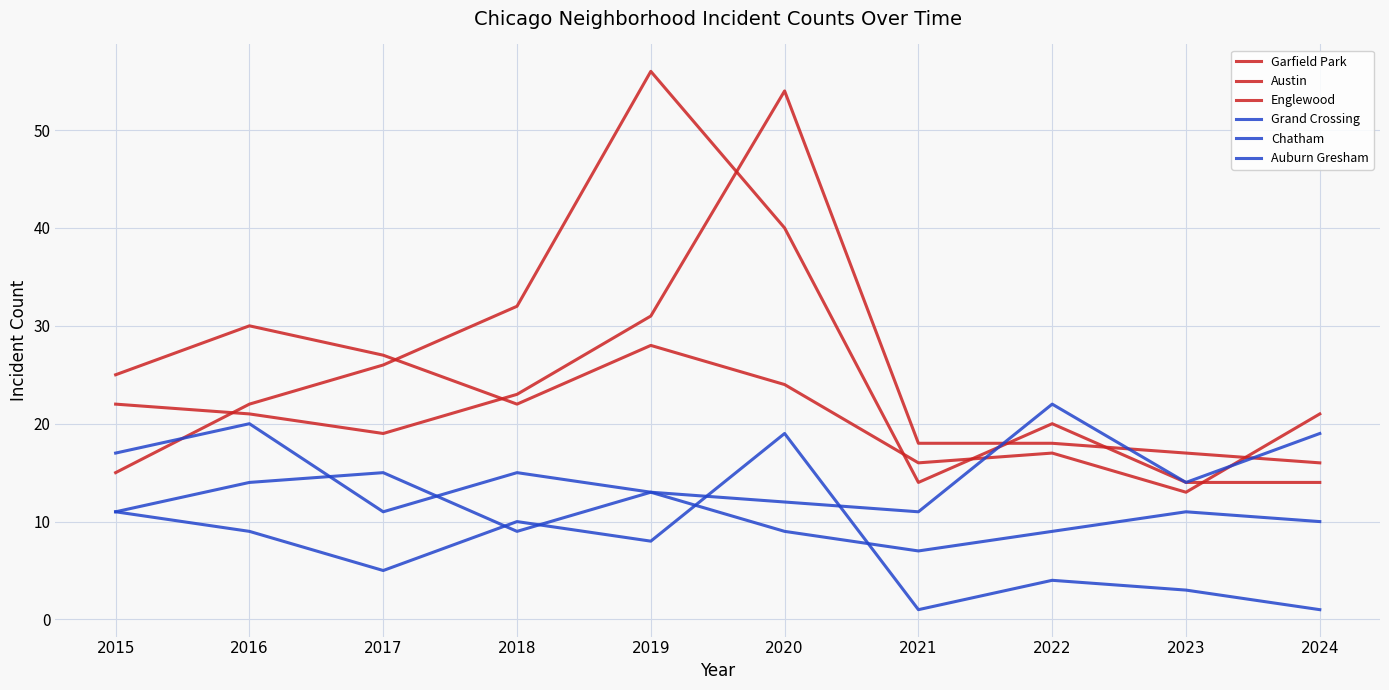

After their last crossing, which series has the higher values: Grand Crossing or Chatham?

Grand Crossing